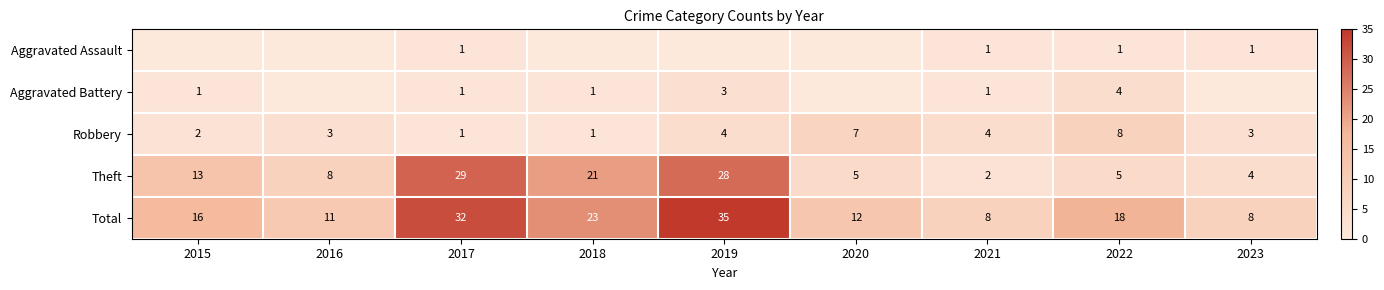

What is the sum of the Aggravated Battery values at 2018 and 2015?

2